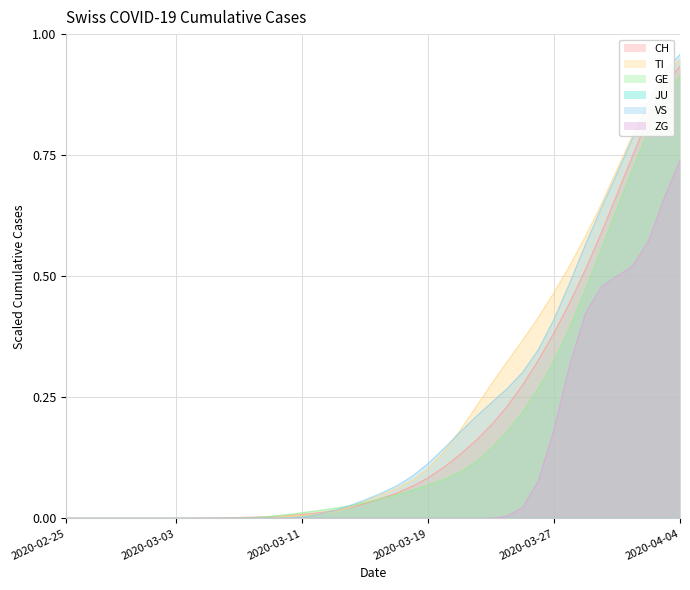

Which series has the widest spread of values?

VS